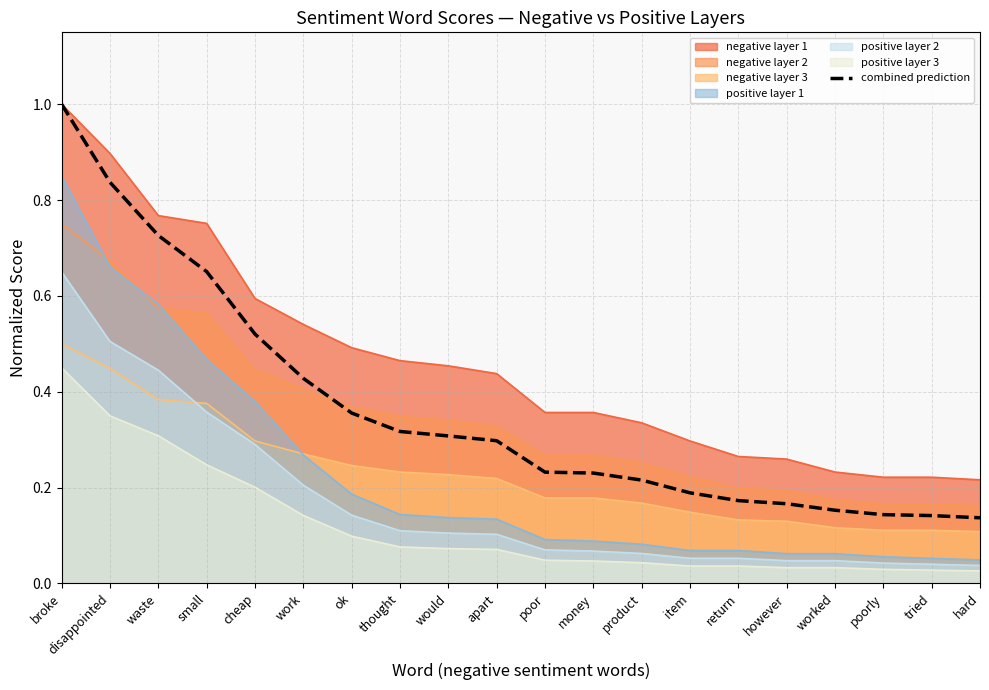

Reading left to right, transcribe all the data shown in this chart.

1.0	0.8	0.7	0.7	0.5	0.4	0.4	0.3	0.3	0.3	0.2	0.2	0.2	0.2	0.2	0.2	0.2	0.1	0.1	0.1